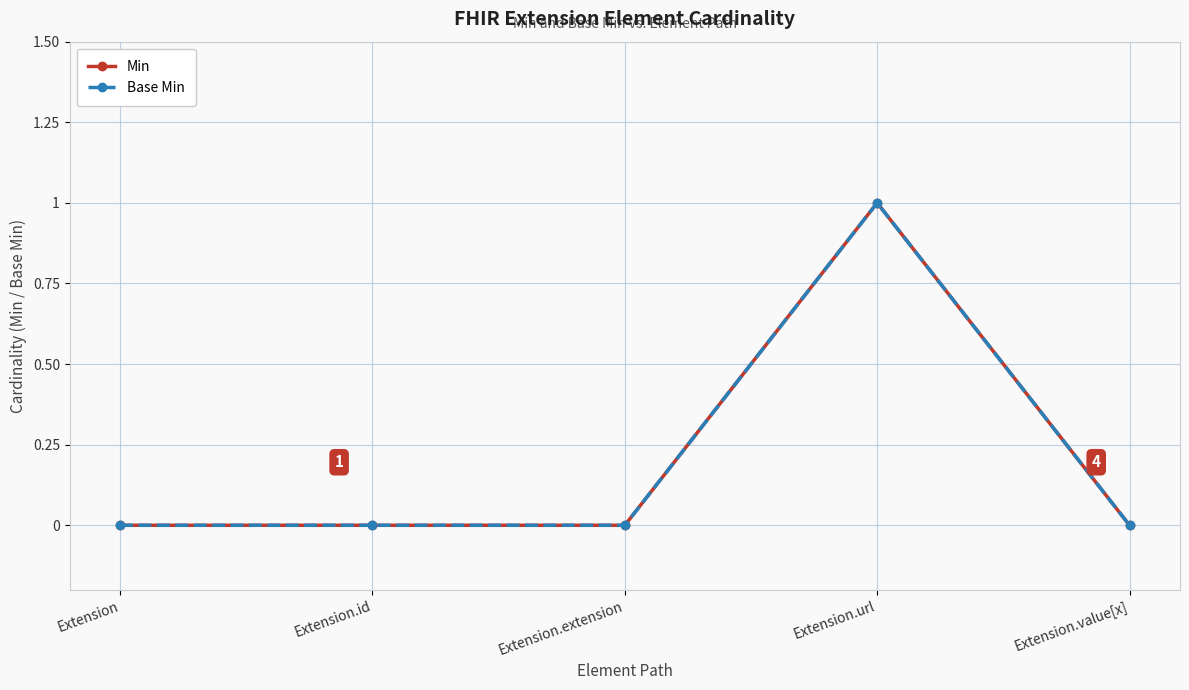

Where is the first local maximum for Base Min?

Extension.url